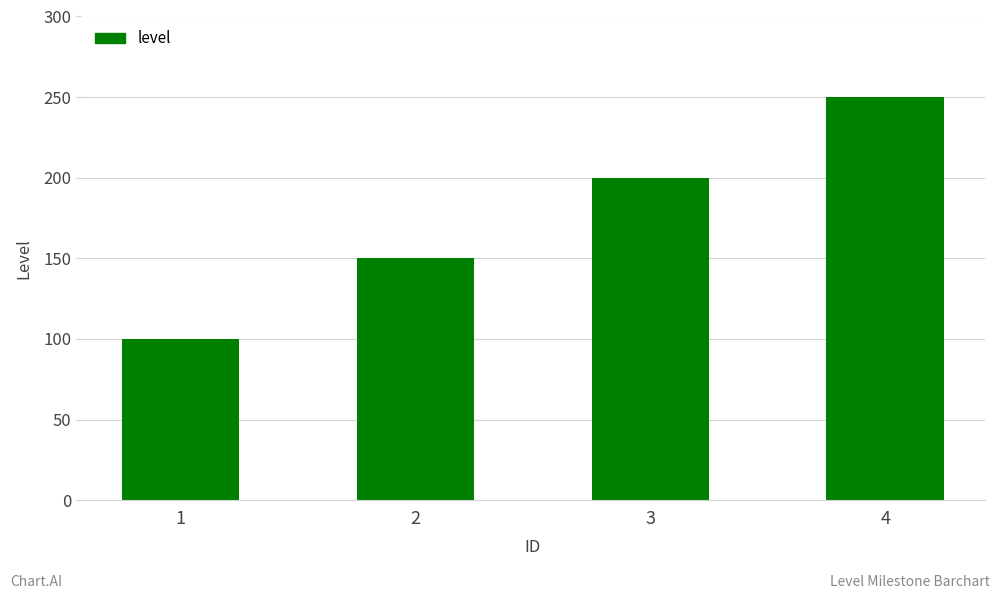

What is the value of the 3rd bar from the left?

200